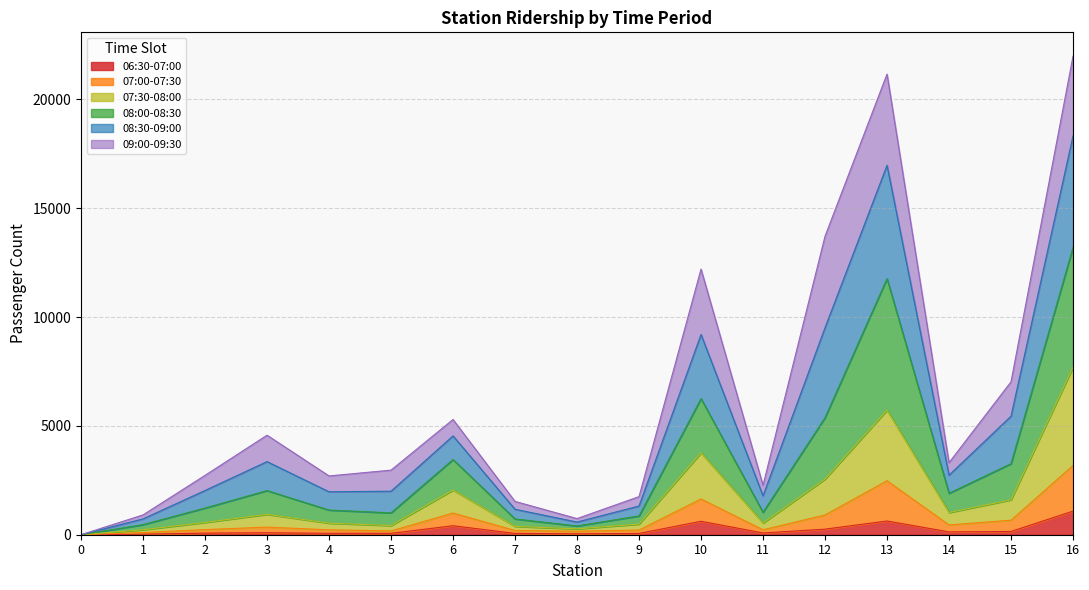

What are all the series names shown in the legend?

06:30-07:00, 07:00-07:30, 07:30-08:00, 08:00-08:30, 08:30-09:00, 09:00-09:30